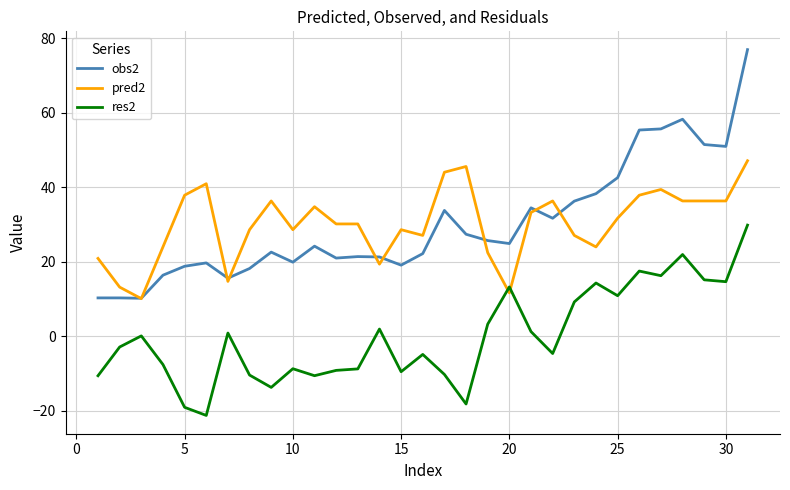

What is the maximum value for obs2?

77.0